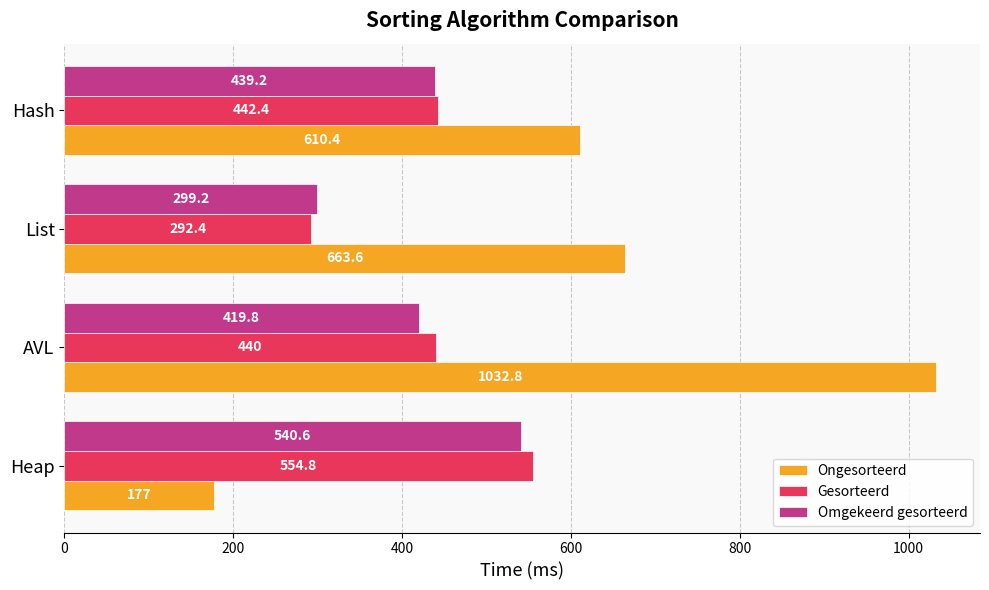

Rank the series at List from highest to lowest value.

Ongesorteerd, Omgekeerd gesorteerd, Gesorteerd